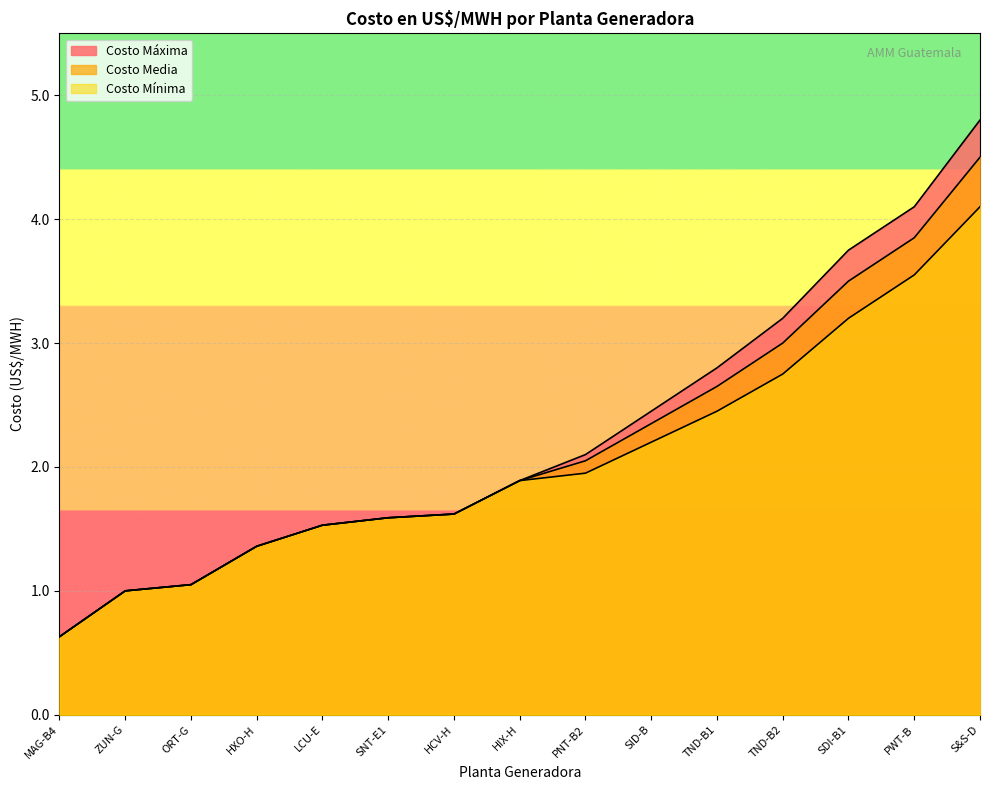

Which category has the lowest value across all series?

MAG-B4